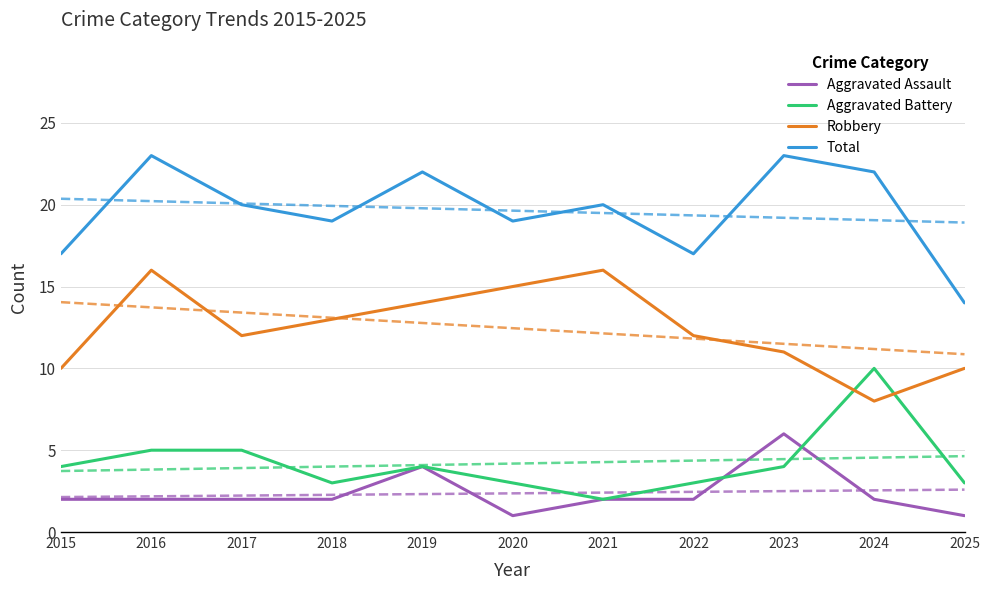

At 2015, list the series in order from largest to smallest.

Total, Robbery, Aggravated Battery, Aggravated Assault